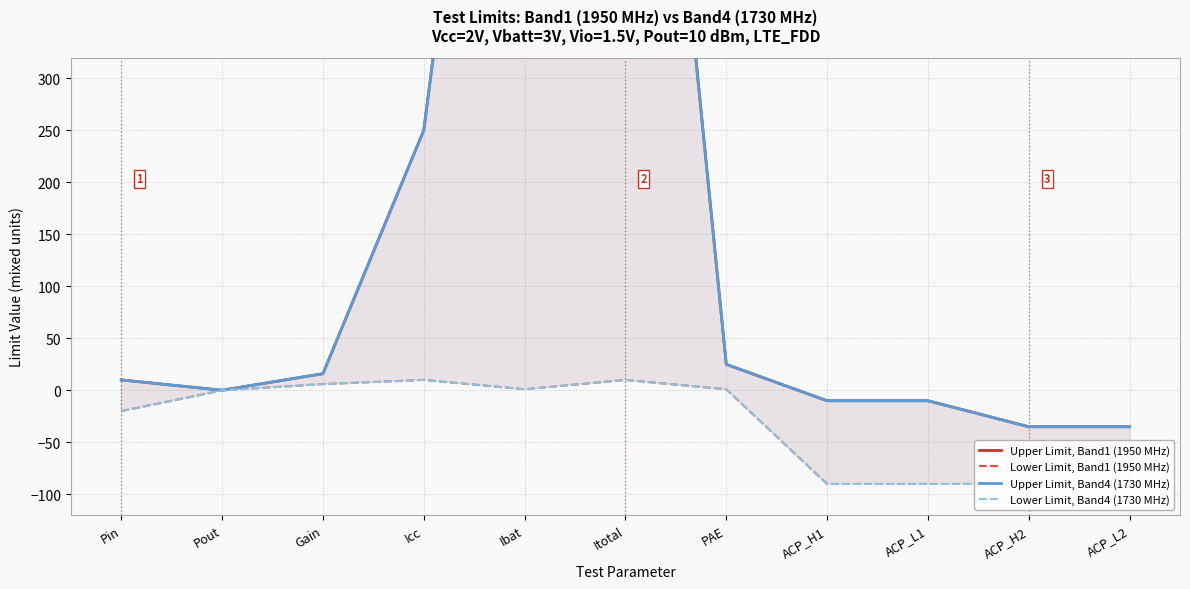

What are all the series names shown in the legend?

Upper Limit, Band1 (1950 MHz), Lower Limit, Band1 (1950 MHz), Upper Limit, Band4 (1730 MHz), Lower Limit, Band4 (1730 MHz)